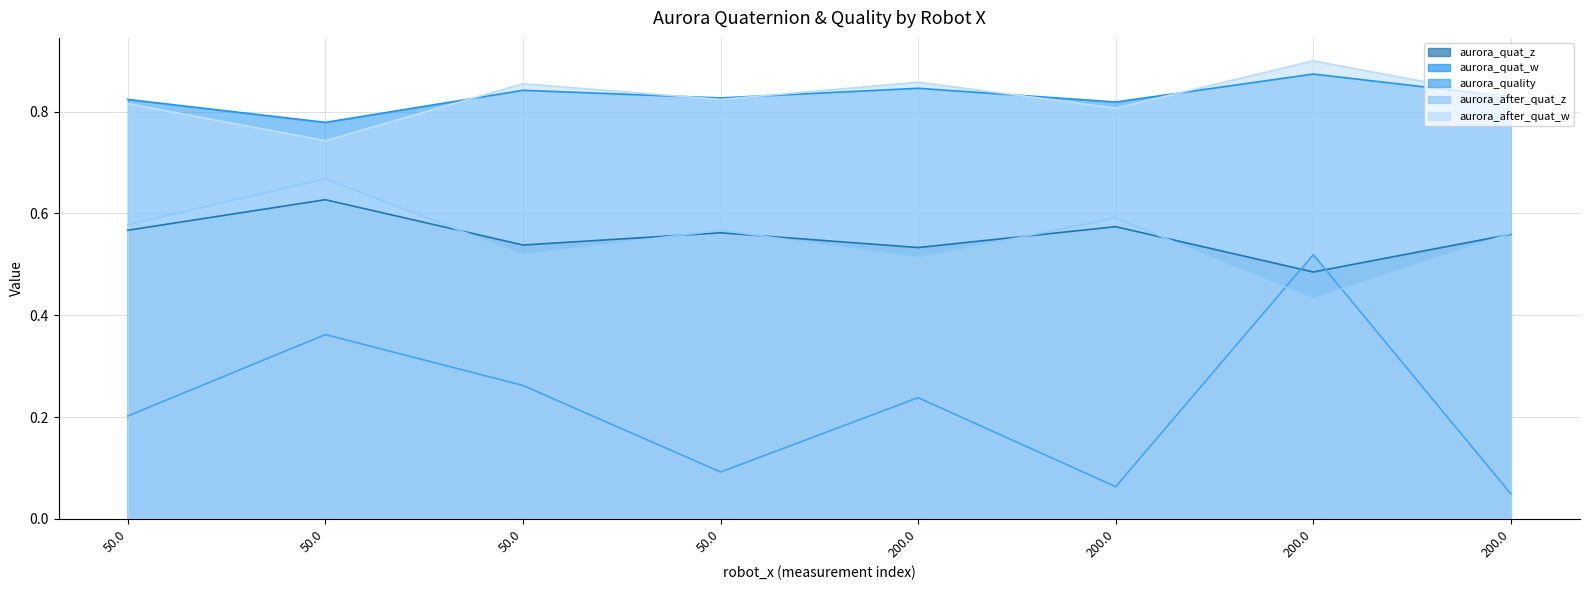

What is the label of the 5th point from the left?

200.0